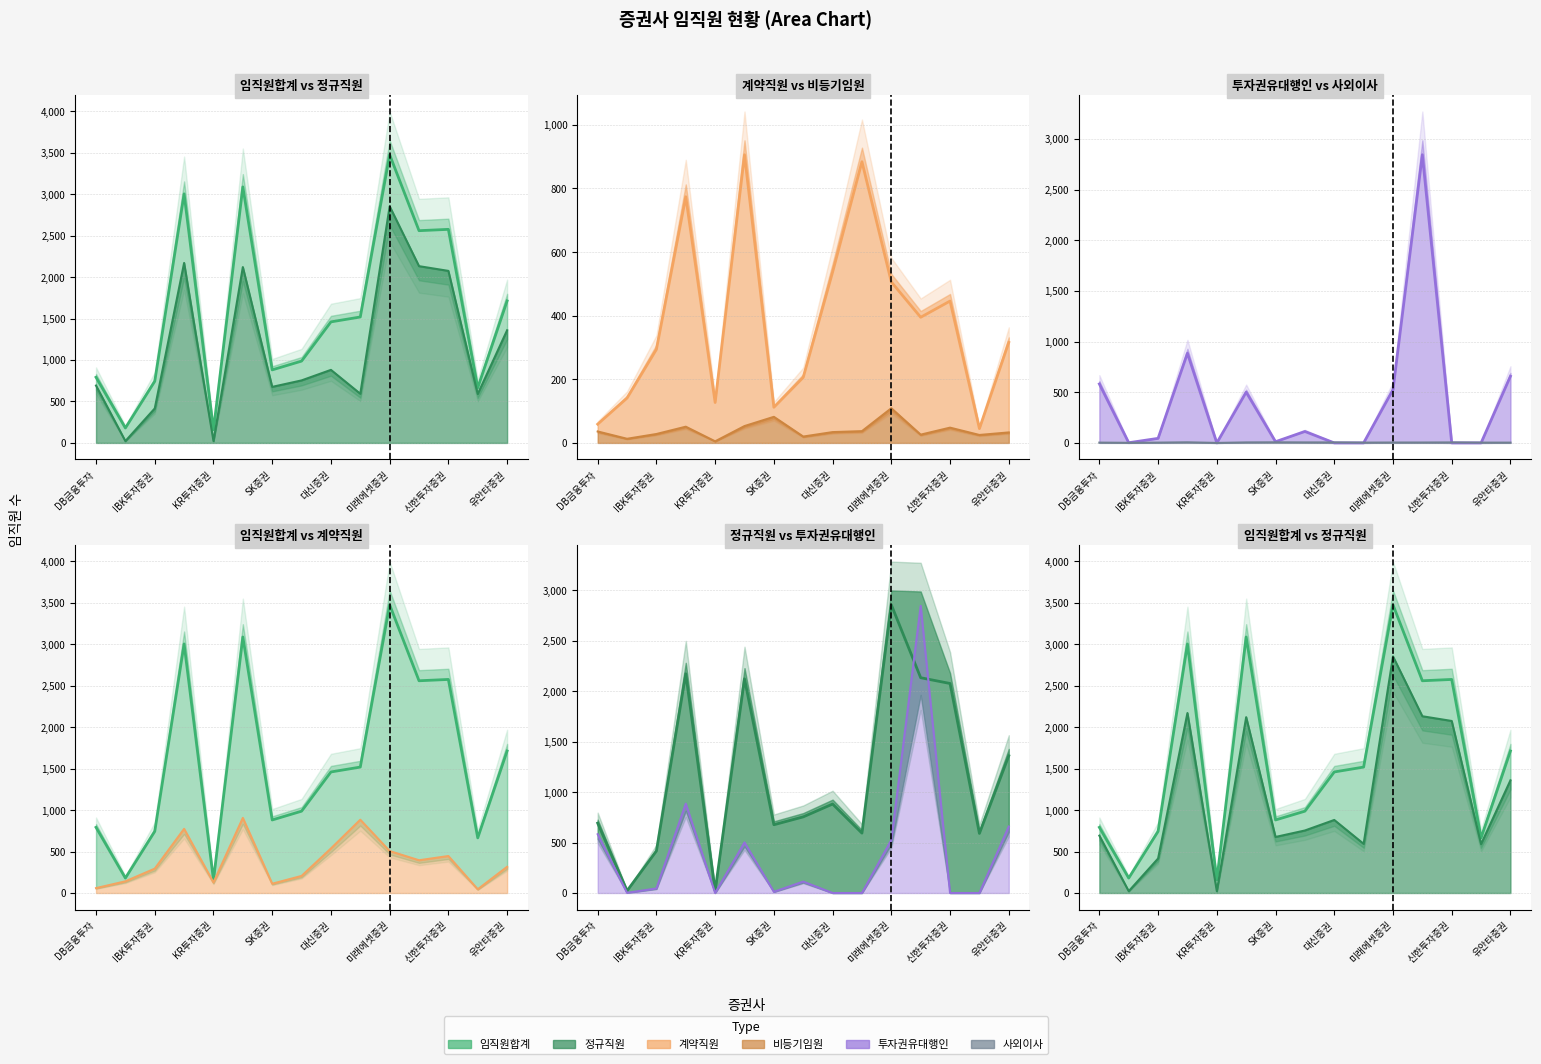

What value does the 사외이사 series have at 미래에셋증권?

4